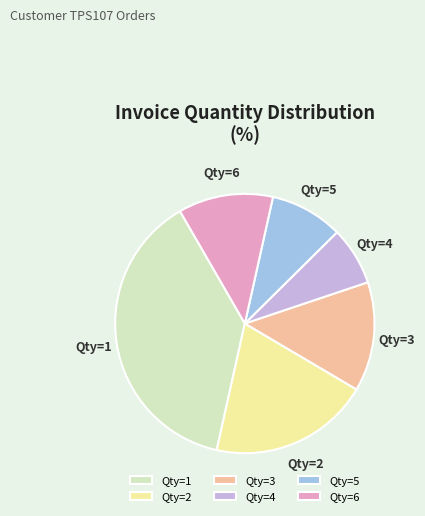

Rank the categories by value from lowest to highest.

Qty=4, Qty=5, Qty=6, Qty=3, Qty=2, Qty=1